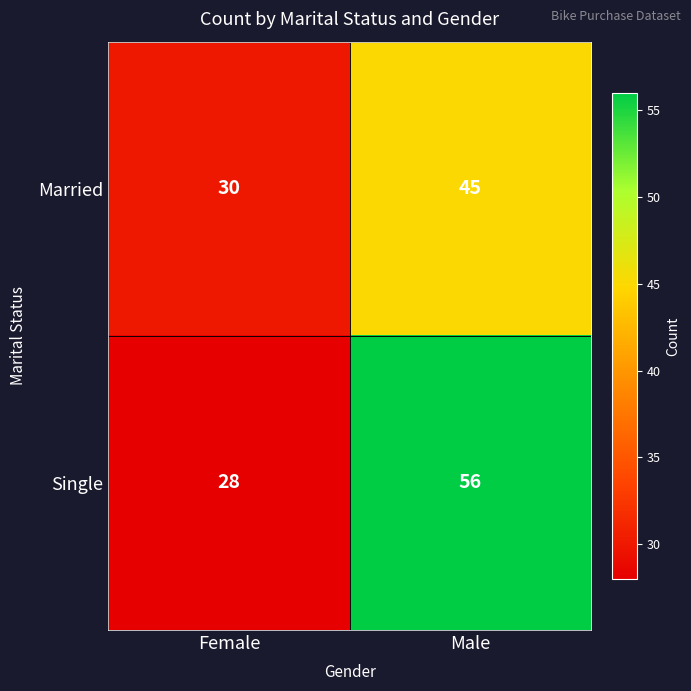

At which label is Single closest to 42?

Female